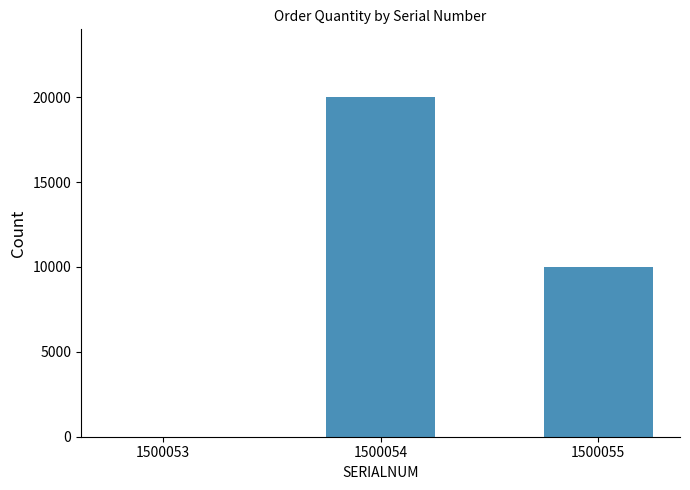

The value at 1500055 is 10000. True or false?

True